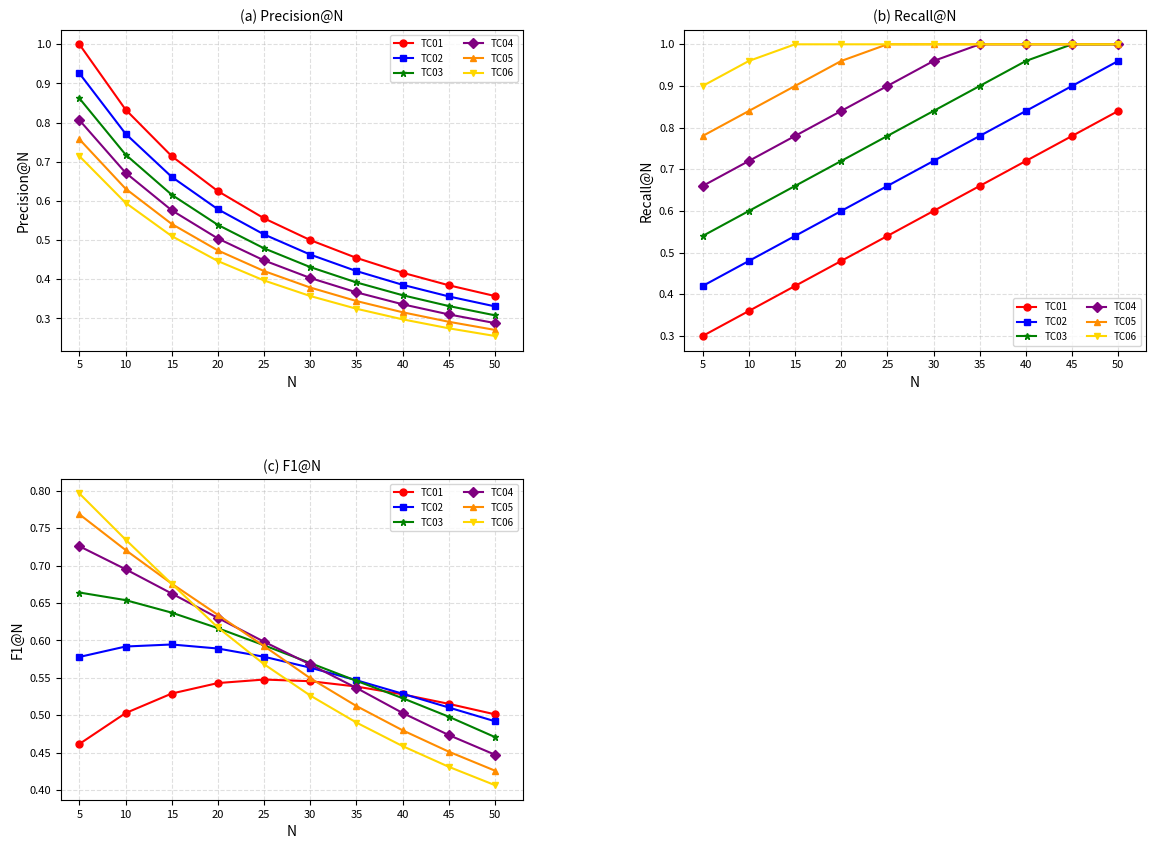

List the series in order of their peak value, lowest first.

TC01, TC02, TC03, TC04, TC05, TC06